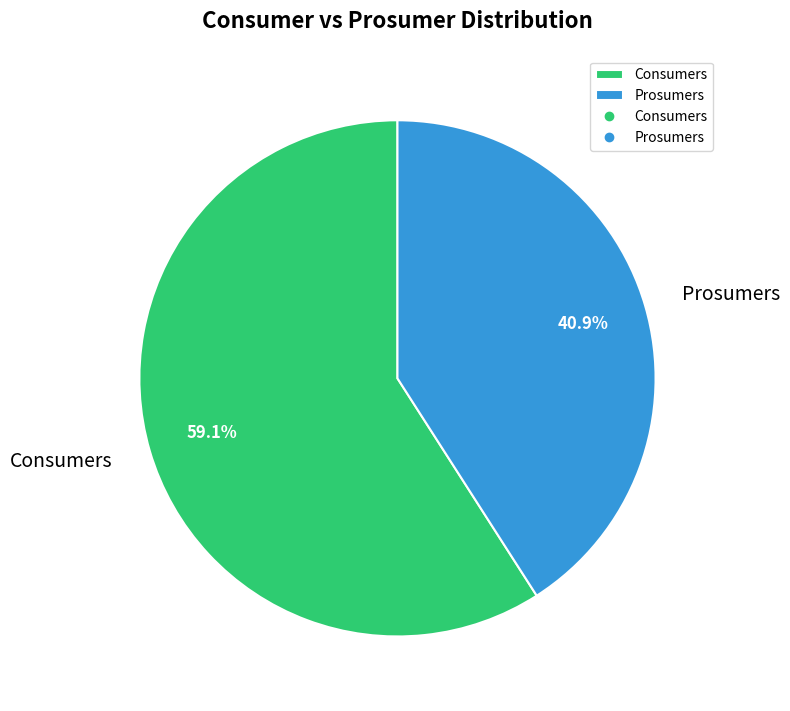

How much of the chart is everything except Consumers?

40.9%